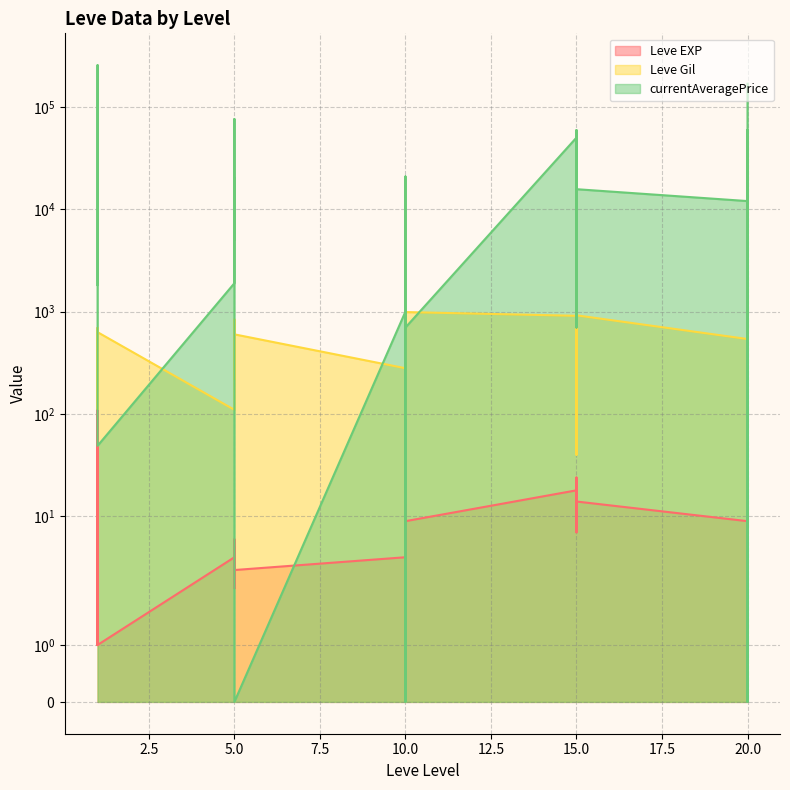

The currentAveragePrice series shows 5344 at 1. True or false?

False